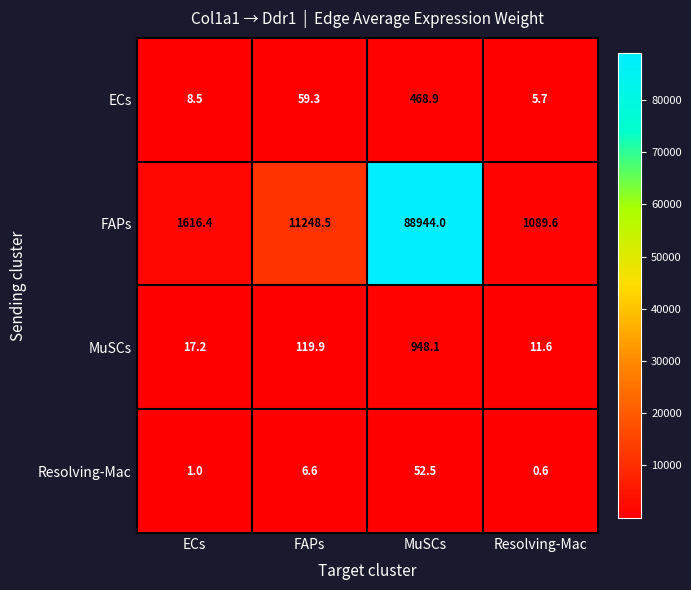

How many data points does each series have?

4